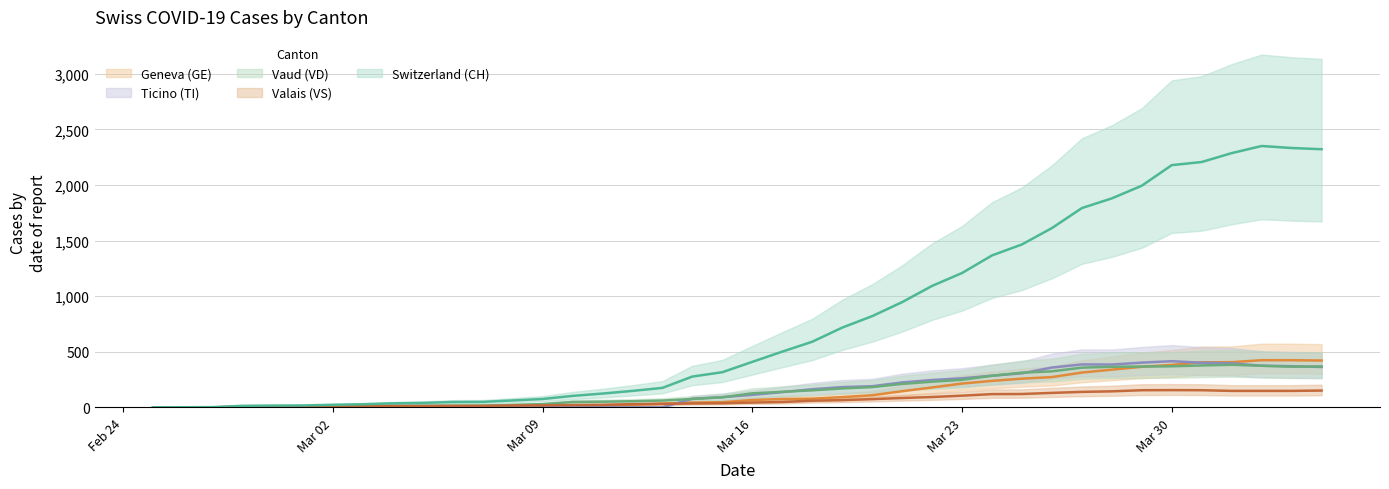

What is the label of the 31st point from the left?

2020-03-26